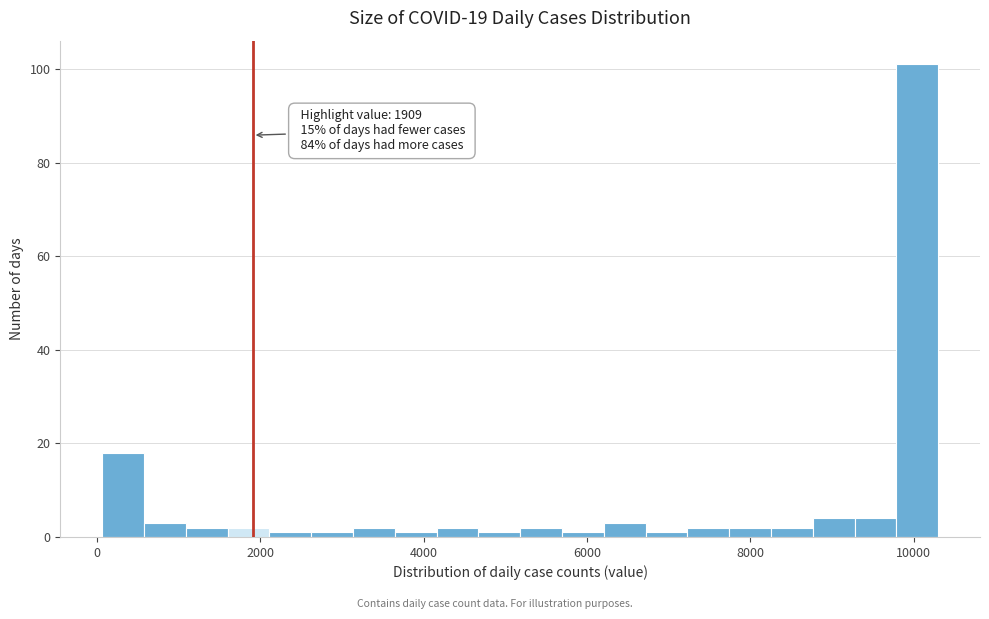

Read against the x-axis, roughly where is the centre of the tallest bar?

10000